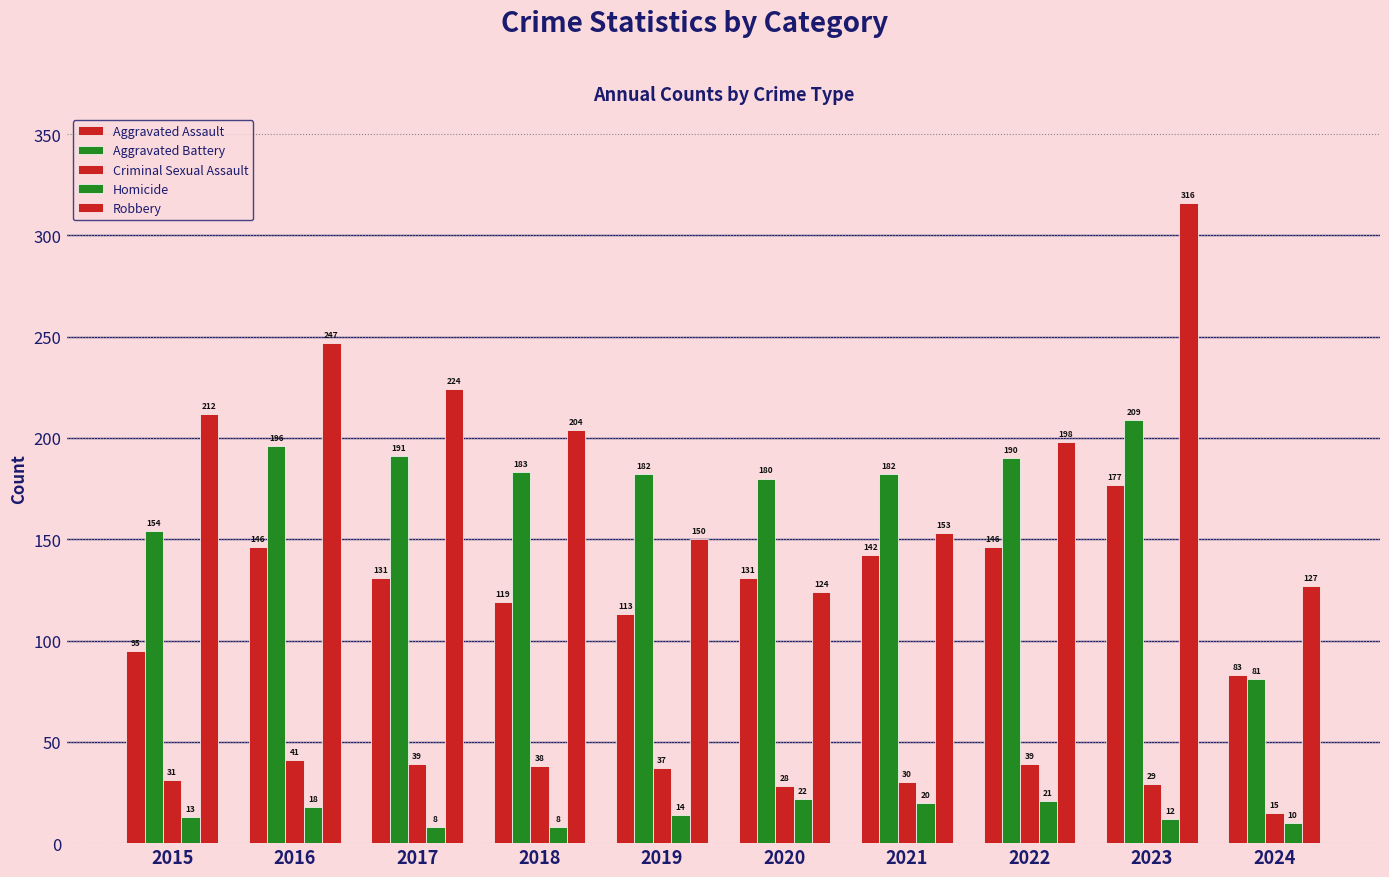

Is the value of Robbery at 2017 greater than the value of Criminal Sexual Assault at 2016?

Yes